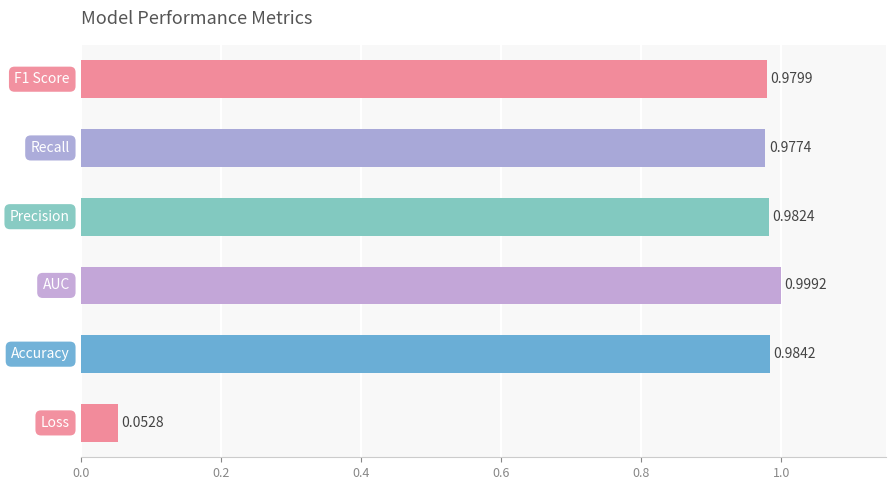

What is the difference between the maximum and minimum values?

0.9